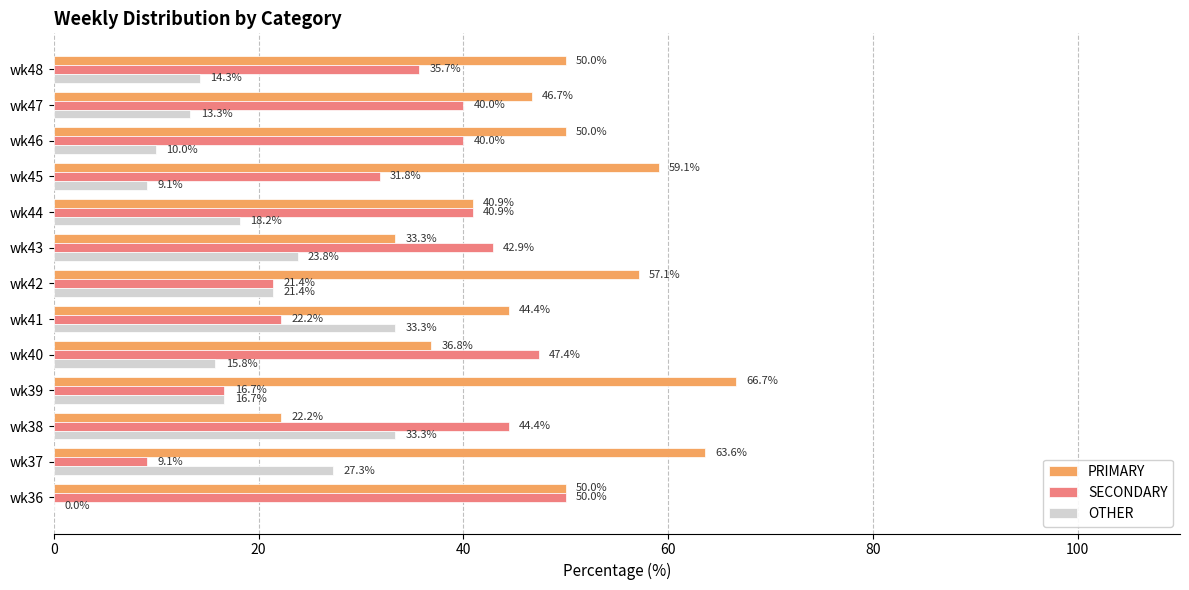

What is the sum of the OTHER values at wk48 and wk36?

14.3